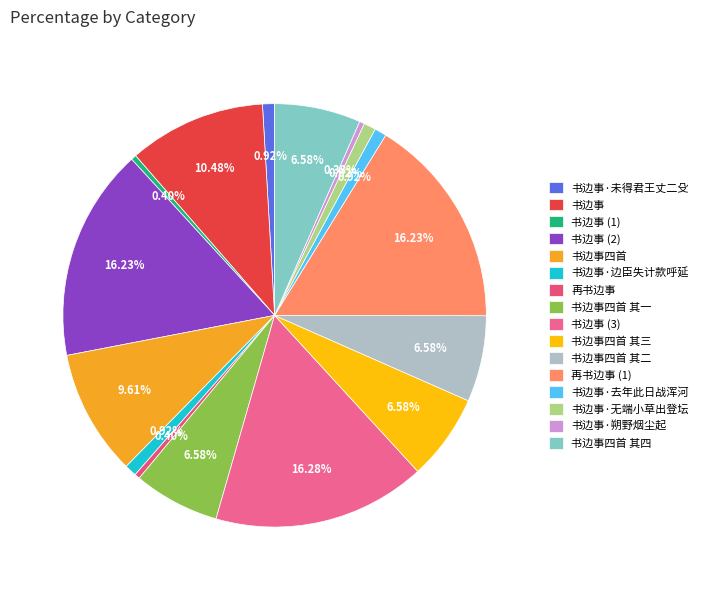

What is the smallest slice in the pie chart?

书边事·朔野烟尘起